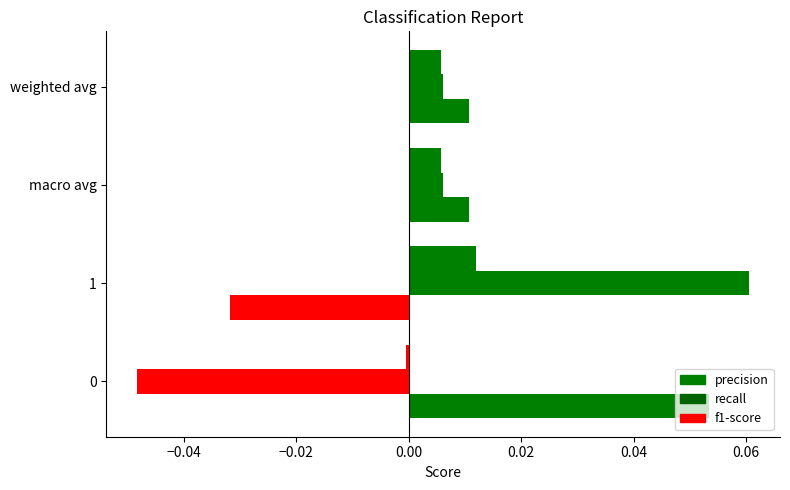

Count the number of categories in the chart.

4